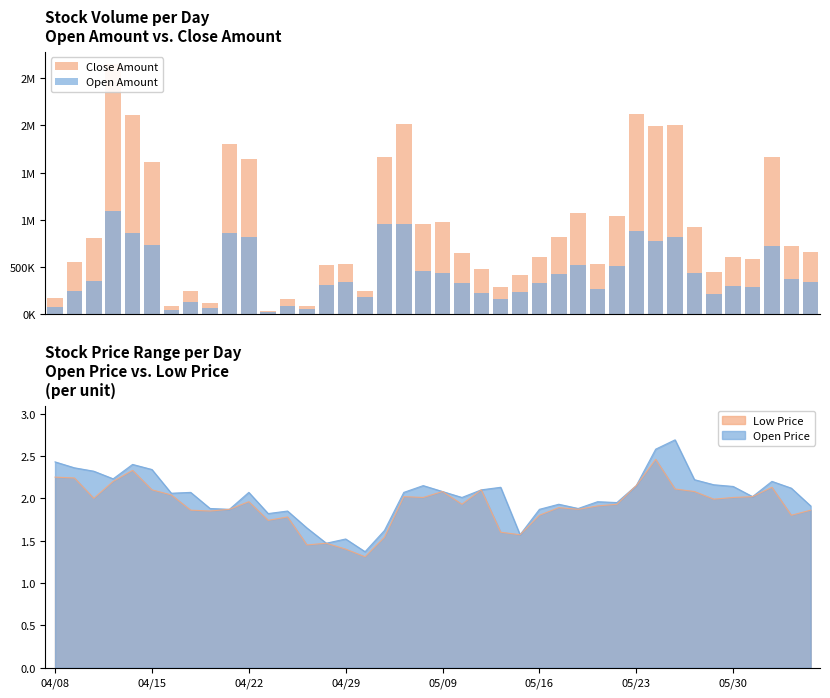

How many values in the Close Amount series are below 656060?

20